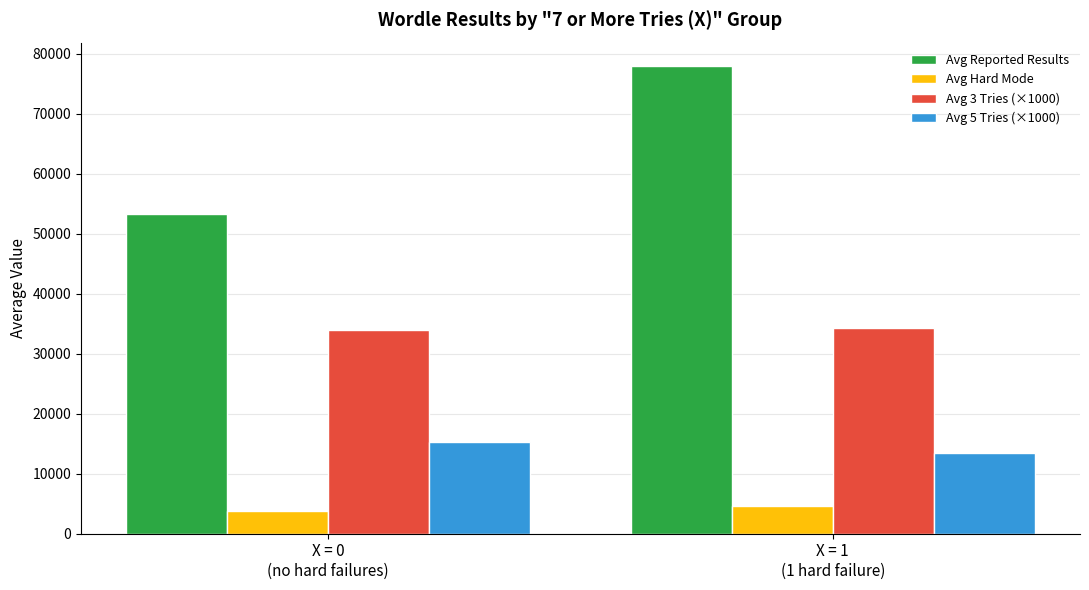

What is the label of the 1st bar from the right?

X = 1
(1 hard failure)